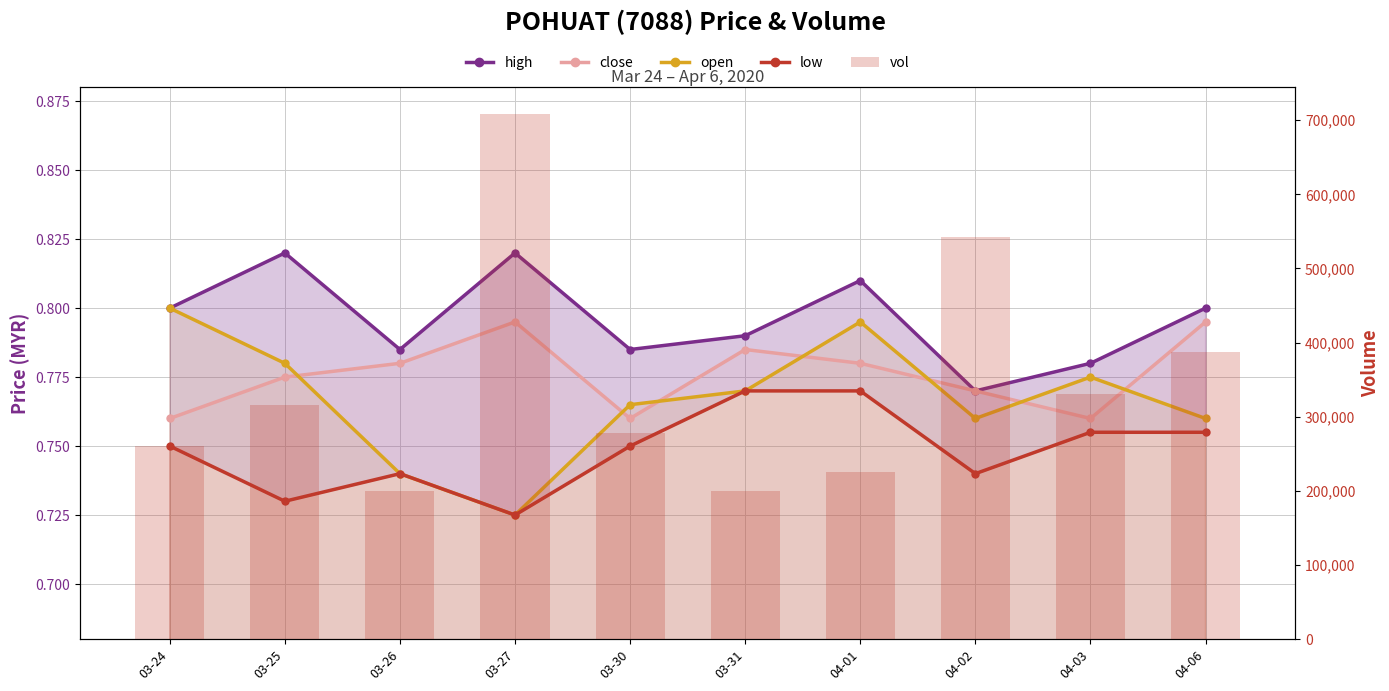

The value of open at 03-24 is 0.8. True or false?

True